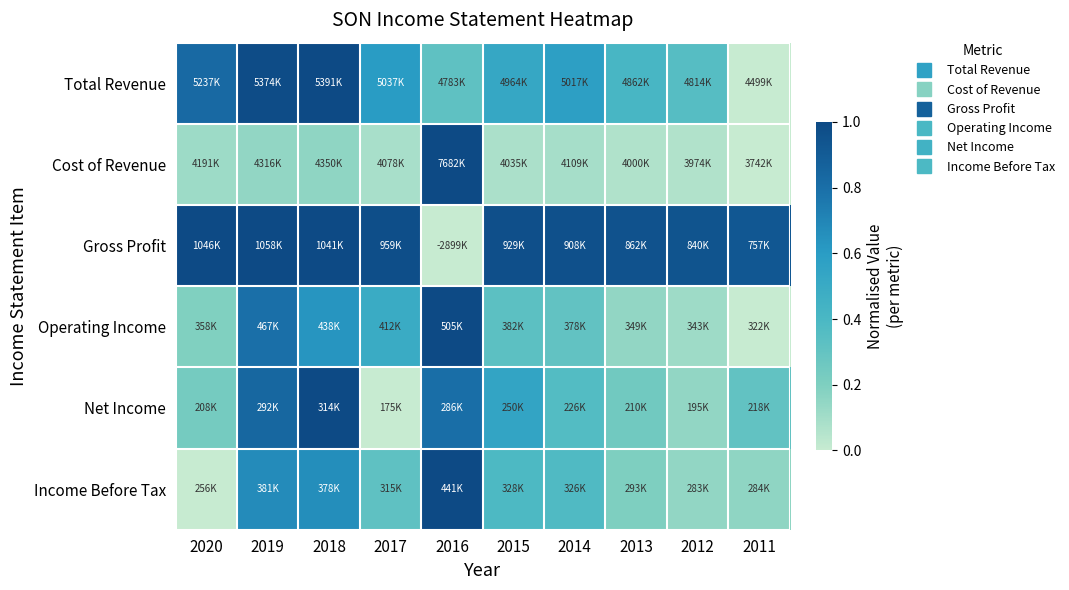

Which series changed the most between 2018 and 2016?

Gross Profit